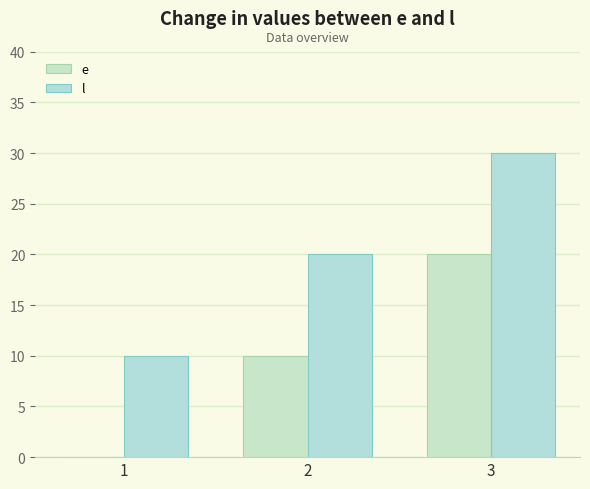

Are the bars horizontal?

No